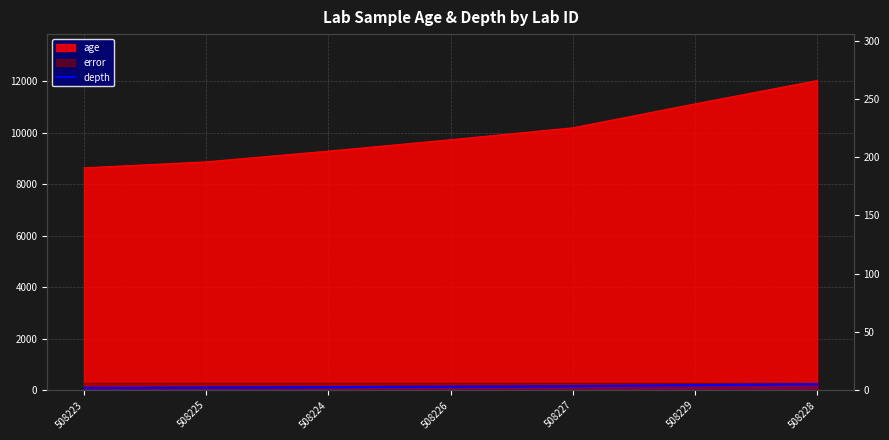

Is it true that the value at 508227 is 260?

False